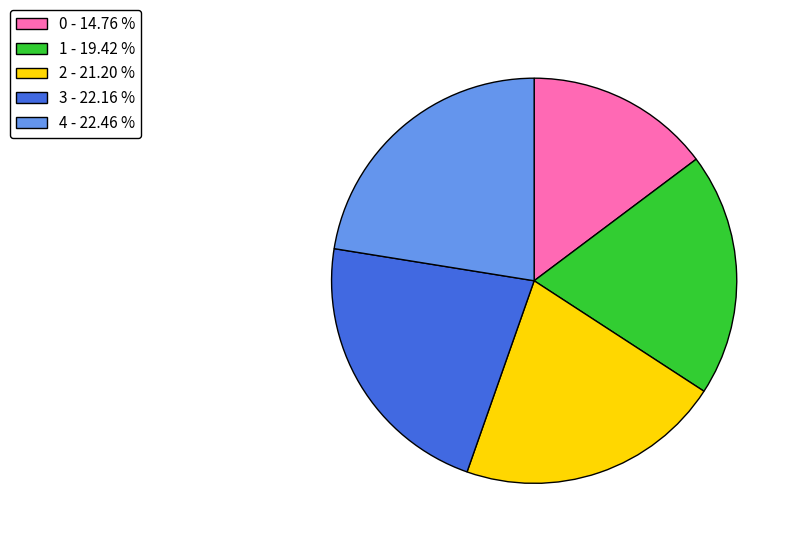

Between 2 and 0, which is larger?

2